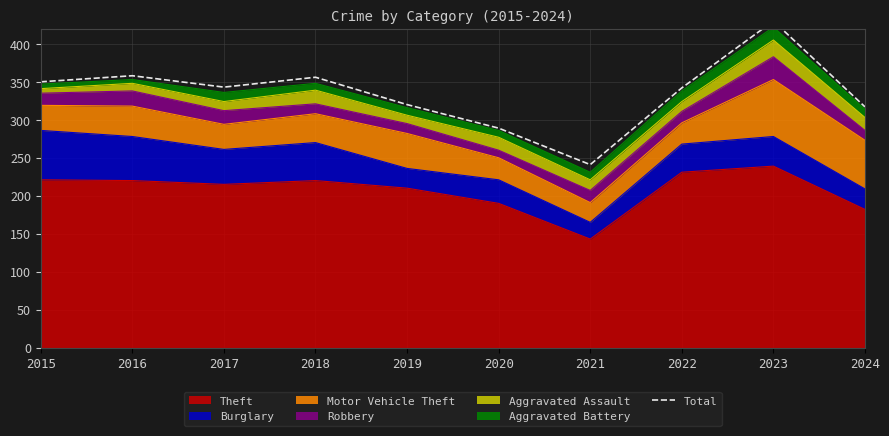

Where is the first local maximum?

2016